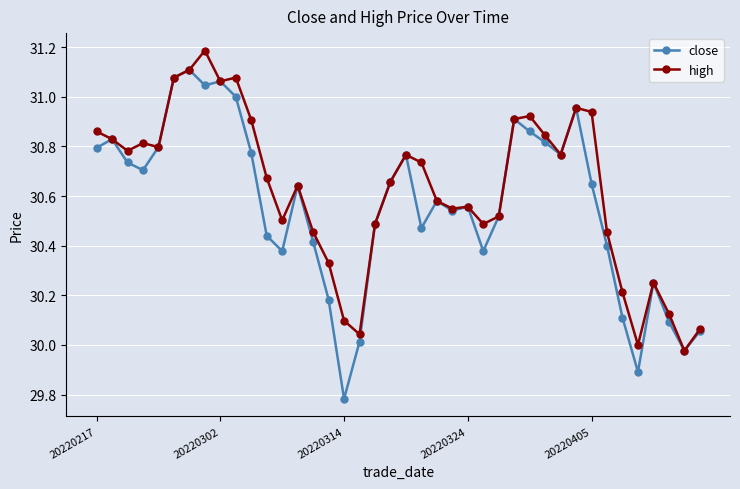

What is the greatest value displayed?

31.2